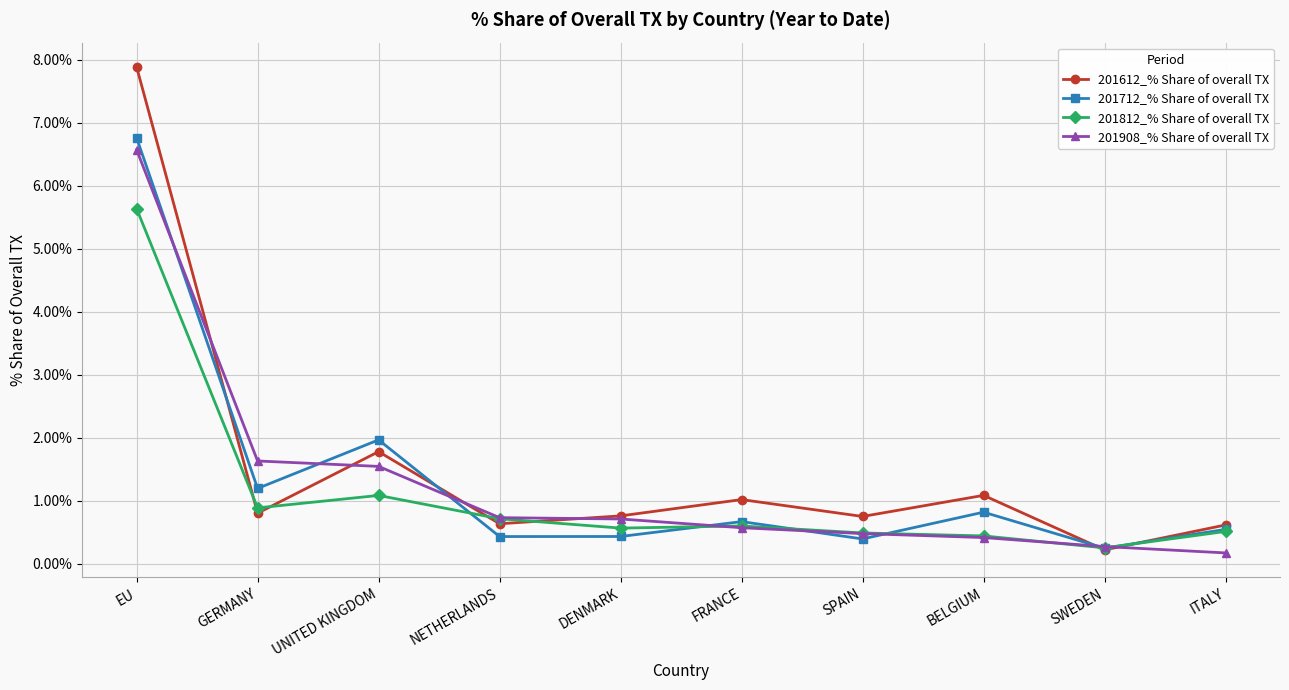

What is the lowest value of the 201812_% Share of overall TX series?

0.2